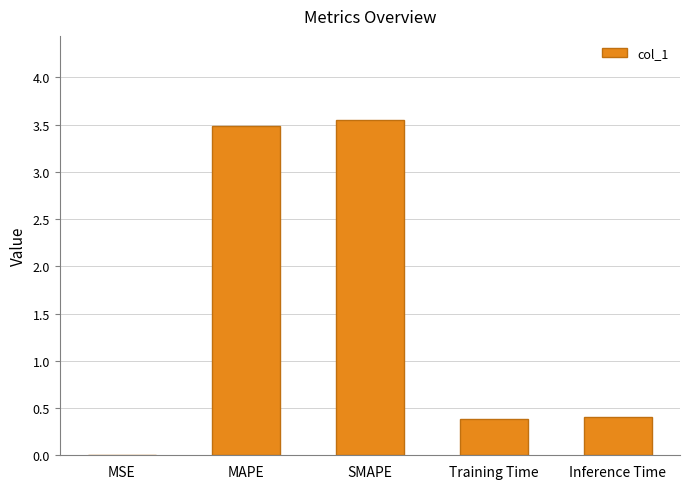

What is the approximate value at MAPE?

3.5